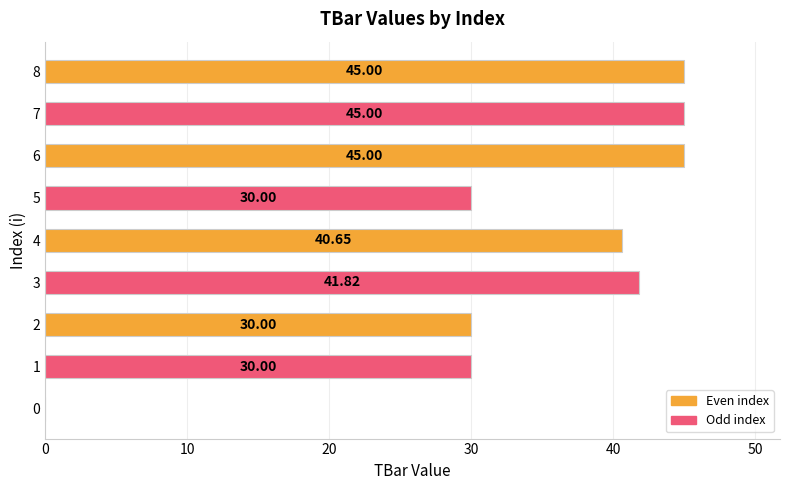

How many values are above zero?

8